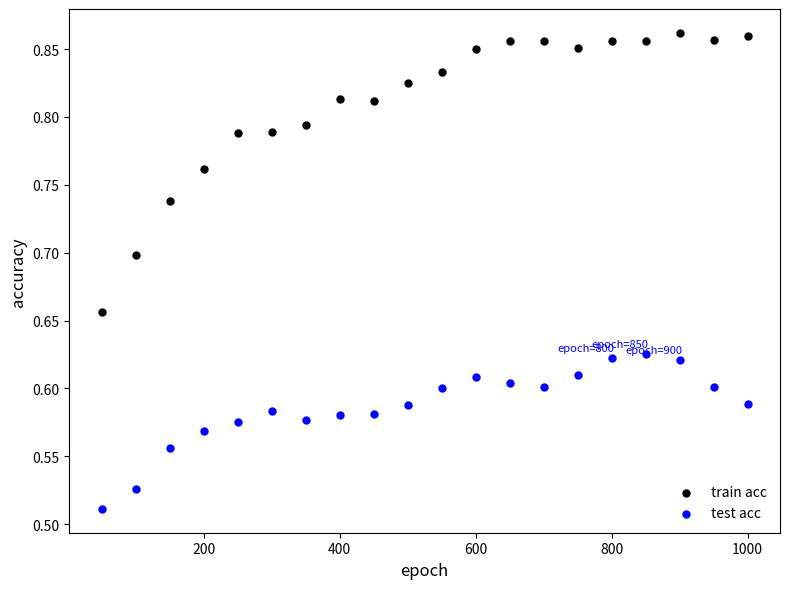

Across all data points, what is the range of X values (max minus min)?

950.0